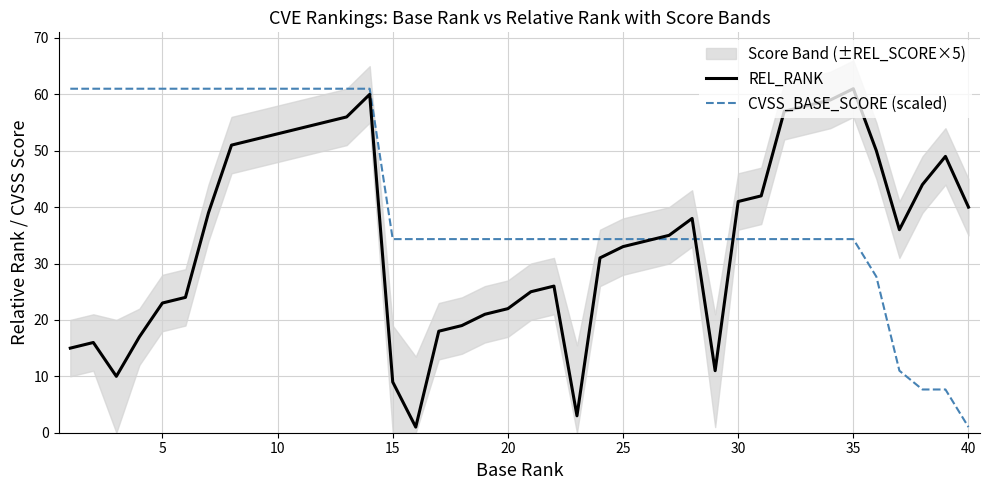

True or false: CVSS_BASE_SCORE (scaled) has a value of 34.3 at 25.

True